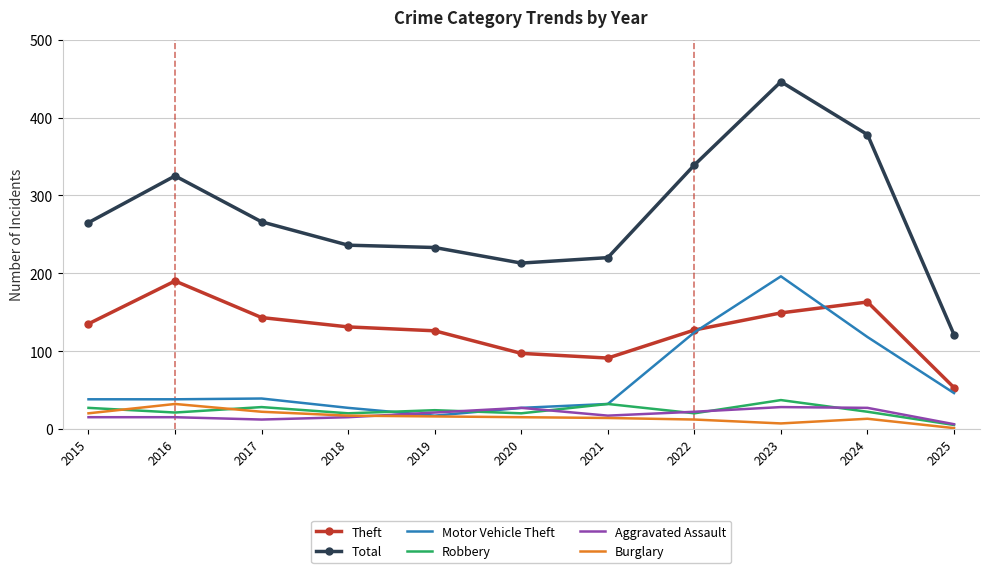

True or false: Total has a value of 213 at 2020.

True